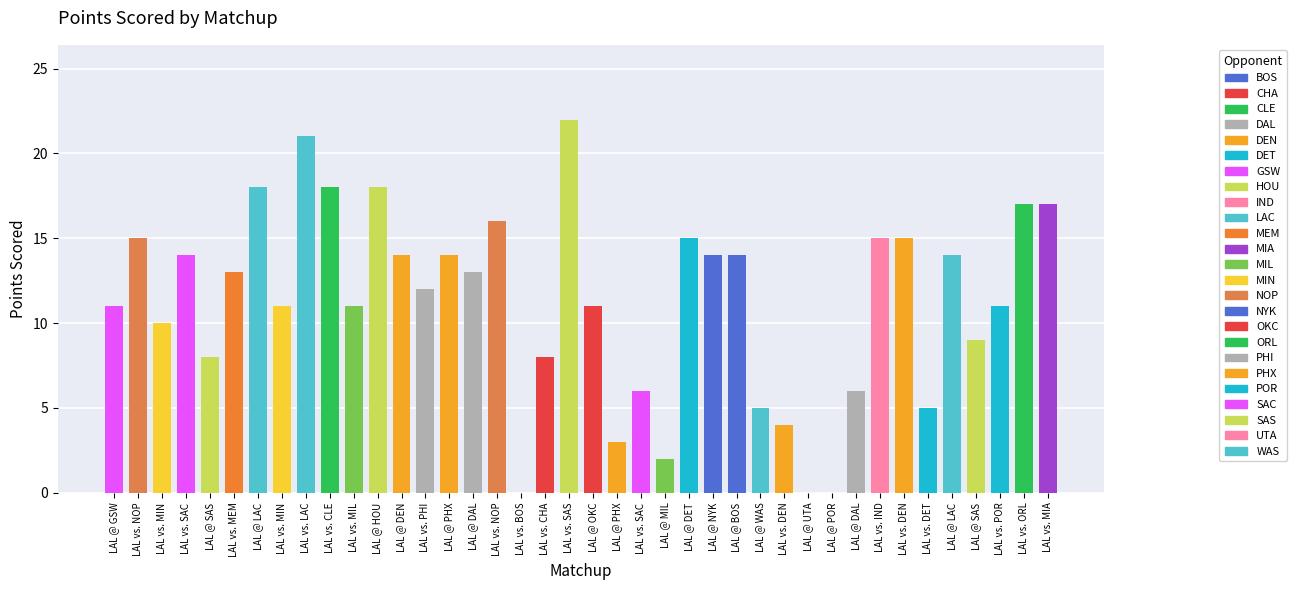

List the labels in order of value, largest first.

LAL vs. SAS, LAL vs. LAC, LAL @ LAC, LAL vs. CLE, LAL @ HOU, LAL vs. ORL, LAL vs. MIA, LAL vs. NOP, LAL vs. NOP, LAL @ DET, LAL vs. IND, LAL vs. DEN, LAL vs. SAC, LAL @ DEN, LAL @ PHX, LAL @ NYK, LAL @ BOS, LAL @ LAC, LAL vs. MEM, LAL @ DAL, LAL vs. PHI, LAL @ GSW, LAL vs. MIN, LAL vs. MIL, LAL @ OKC, LAL vs. POR, LAL vs. MIN, LAL @ SAS, LAL @ SAS, LAL vs. CHA, LAL vs. SAC, LAL @ DAL, LAL @ WAS, LAL vs. DET, LAL vs. DEN, LAL @ PHX, LAL @ MIL, LAL vs. BOS, LAL @ UTA, LAL @ POR